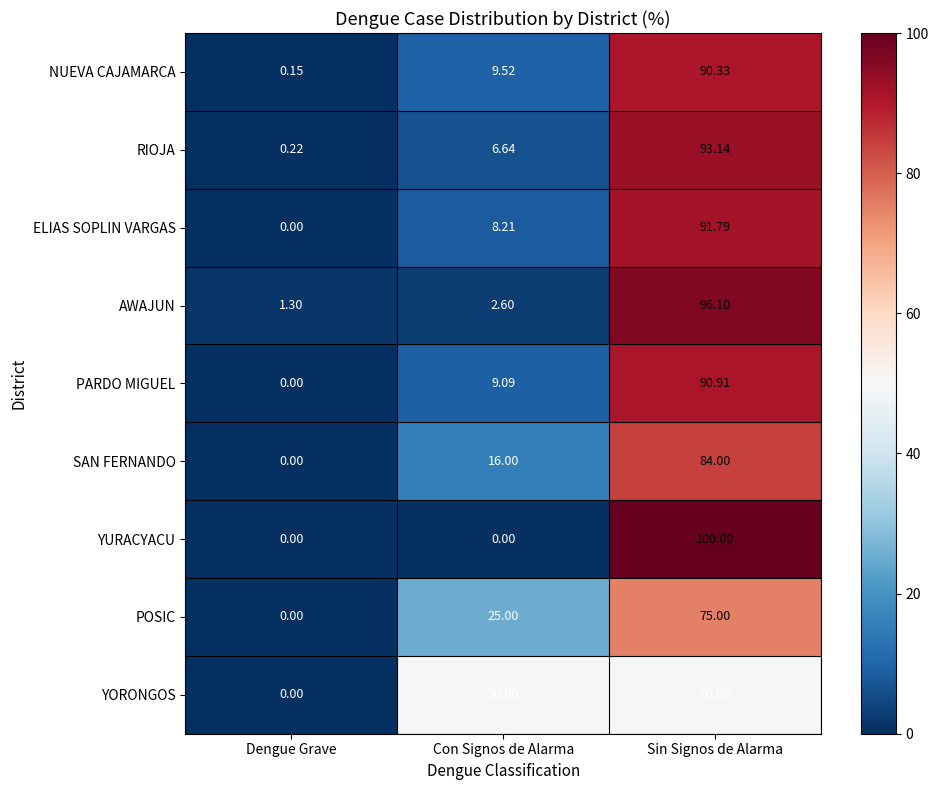

Rank the categories by AWAJUN value from lowest to highest.

Dengue Grave, Con Signos de Alarma, Sin Signos de Alarma